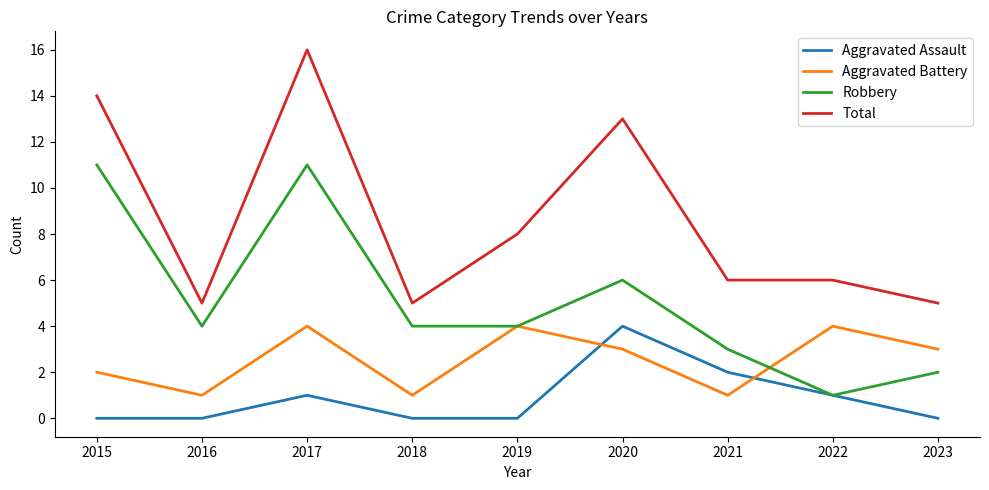

Reading right to left, extract all data points from this chart.

Aggravated Assault: 2023=0	2022=1	2021=2	2020=4	2019=0	2018=0	2017=1	2016=0	2015=0
Aggravated Battery: 2023=3	2022=4	2021=1	2020=3	2019=4	2018=1	2017=4	2016=1	2015=2
Robbery: 2023=2	2022=1	2021=3	2020=6	2019=4	2018=4	2017=11	2016=4	2015=11
Total: 2023=5	2022=6	2021=6	2020=13	2019=8	2018=5	2017=16	2016=5	2015=14